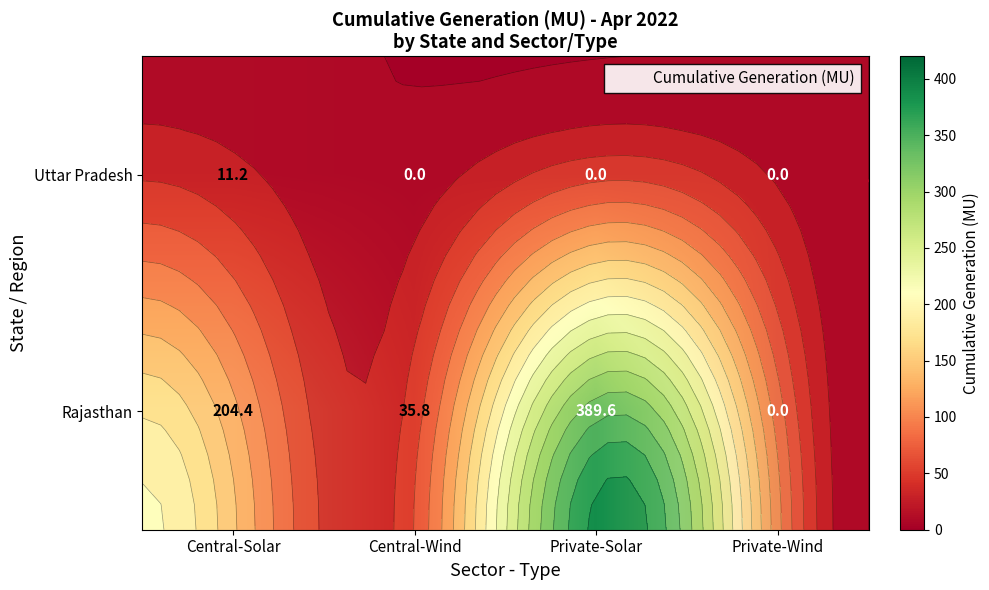

The Rajasthan series shows 389.6 at Private-Solar. True or false?

True